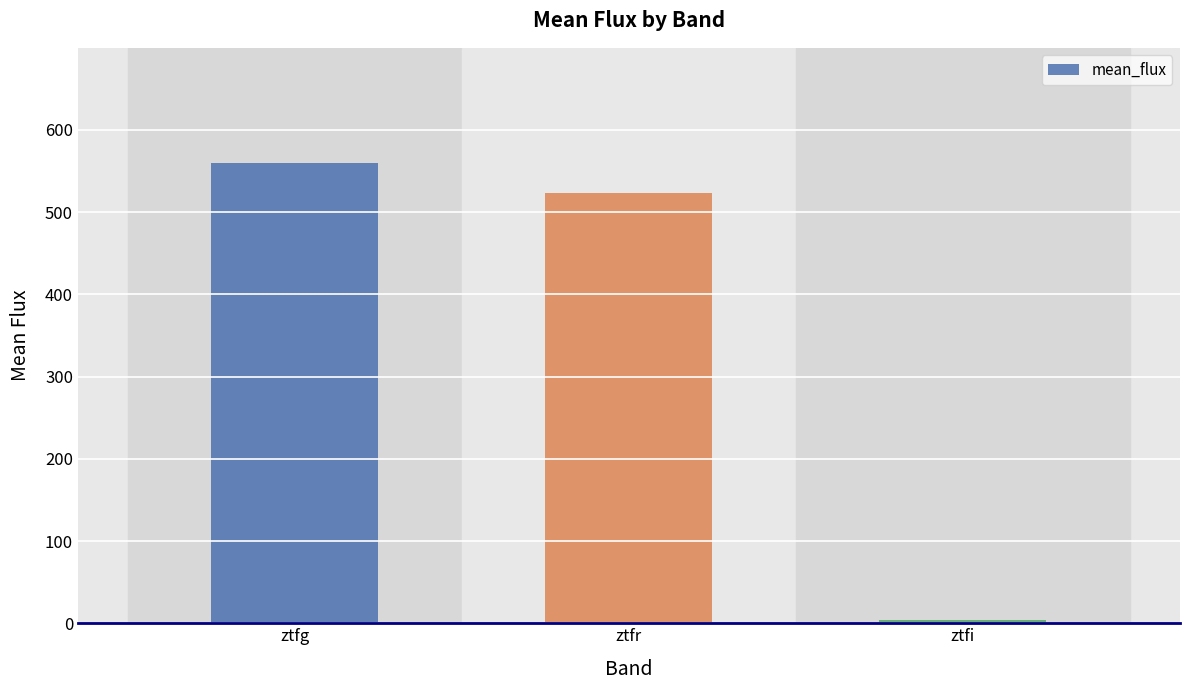

True or false: the data shows 4.0 at ztfi.

True